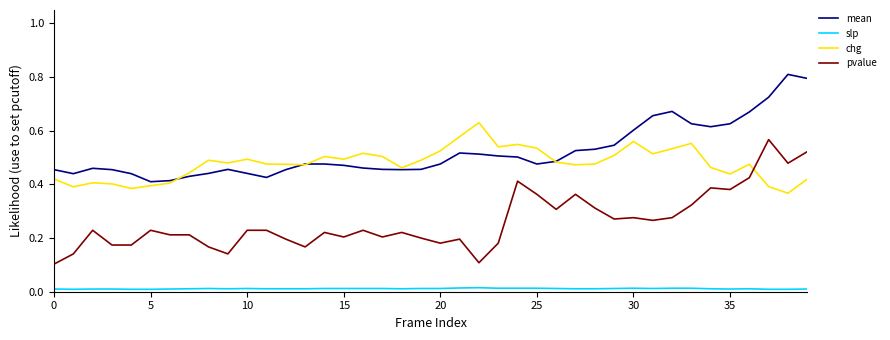

Rank the series by their maximum value, from highest to lowest.

mean, chg, pvalue, slp